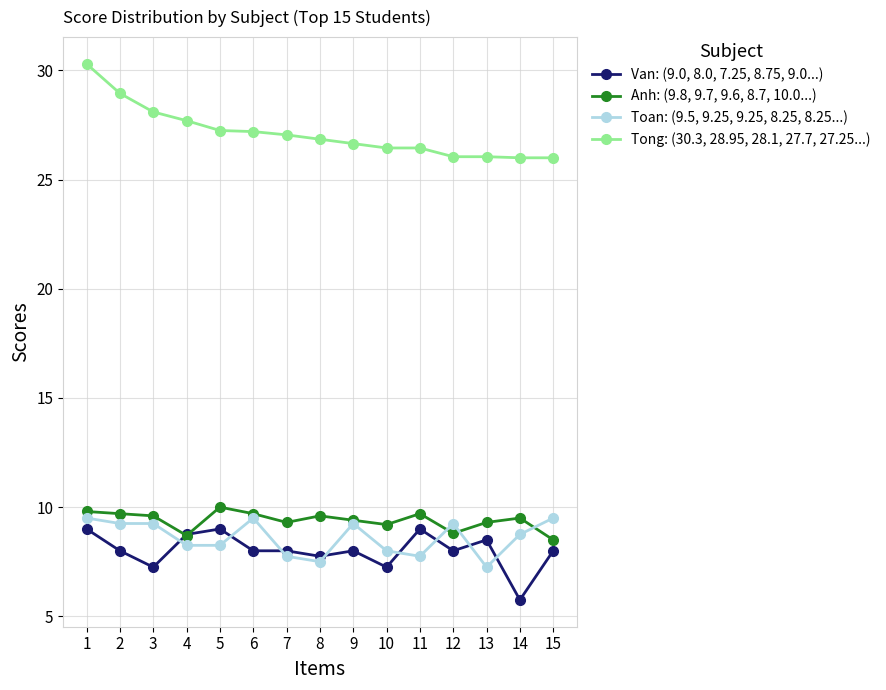

What is the minimum value shown in the chart?

5.8